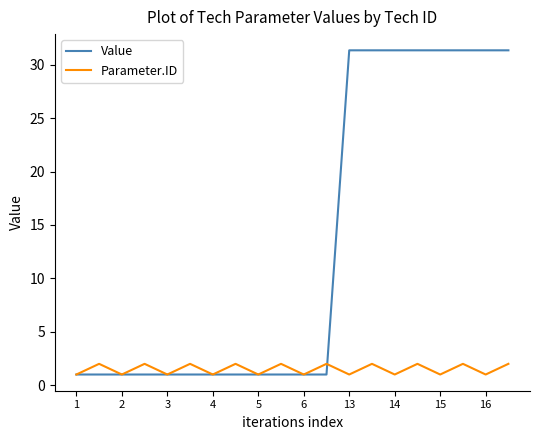

What is the maximum value shown in the chart?

31.4